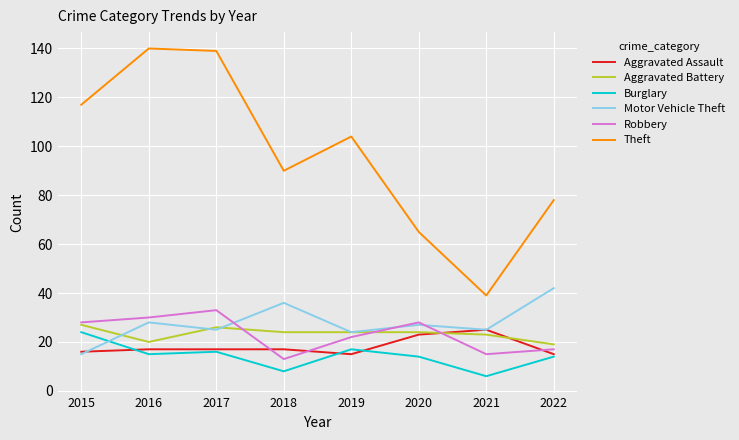

Reading left to right, extract all data points from this chart.

Aggravated Assault: 16	17	17	17	15	23	25	15
Aggravated Battery: 27	20	26	24	24	24	23	19
Burglary: 24	15	16	8	17	14	6	14
Motor Vehicle Theft: 15	28	25	36	24	27	25	42
Robbery: 28	30	33	13	22	28	15	17
Theft: 117	140	139	90	104	65	39	78